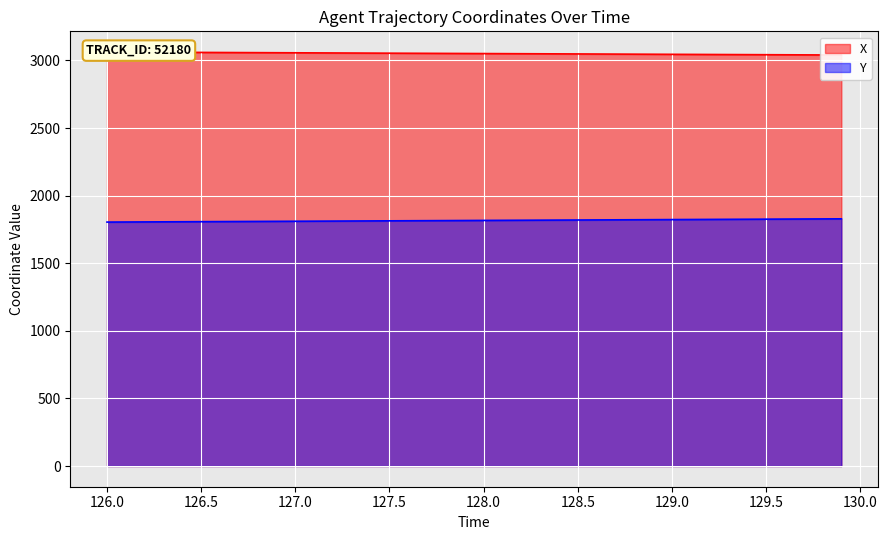

What is the average value of the X series?

3050.9